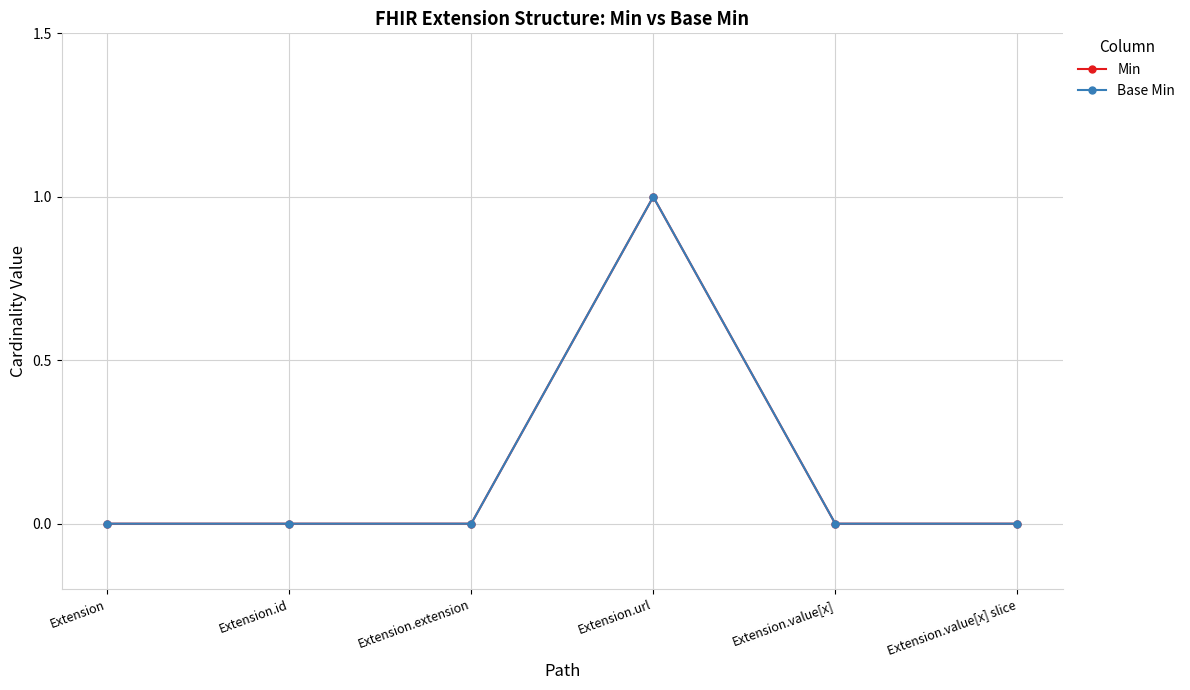

Is this an area chart (filled region under the line)?

No